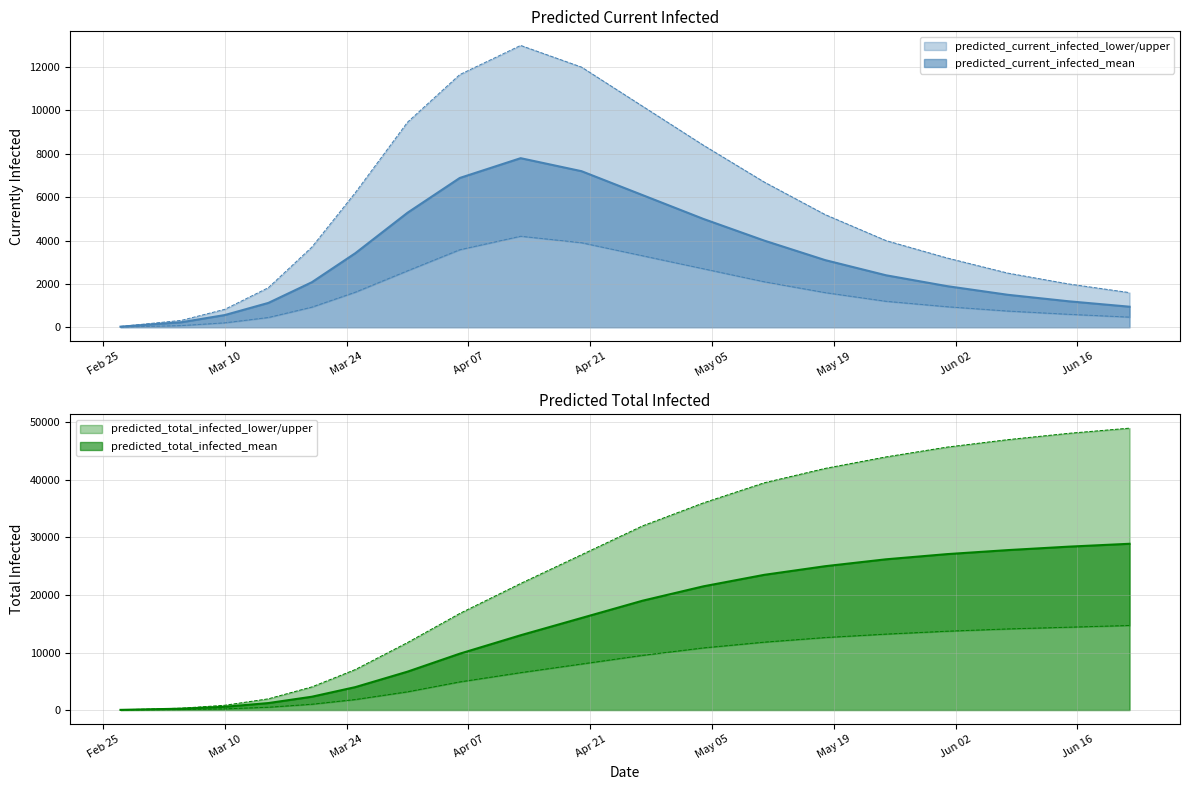

Which series has the widest spread of values?

predicted_total_infected_upper